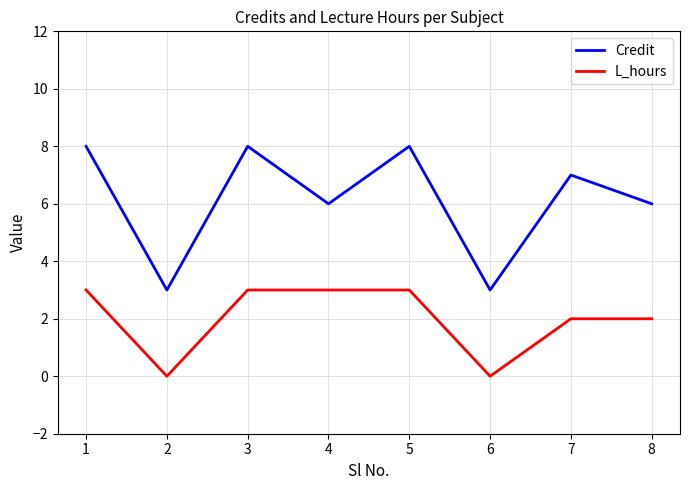

What is the maximum value for L_hours?

3